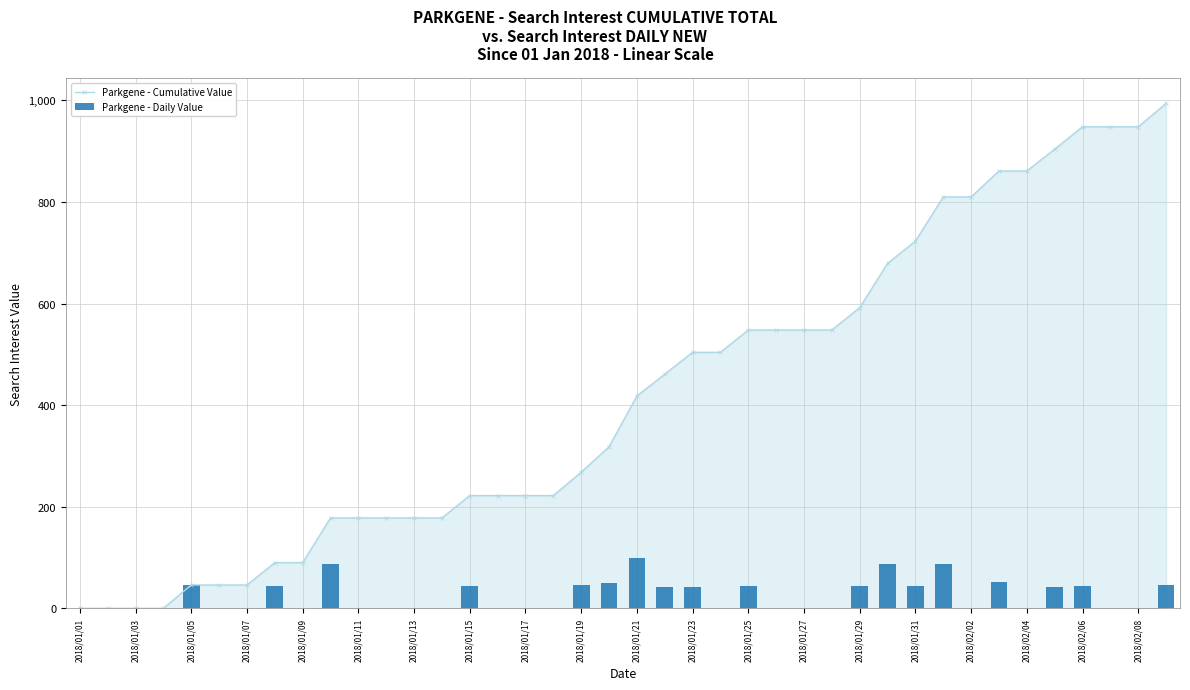

List the series in order of their peak value, lowest first.

Parkgene - Daily Value, Parkgene - Cumulative Value